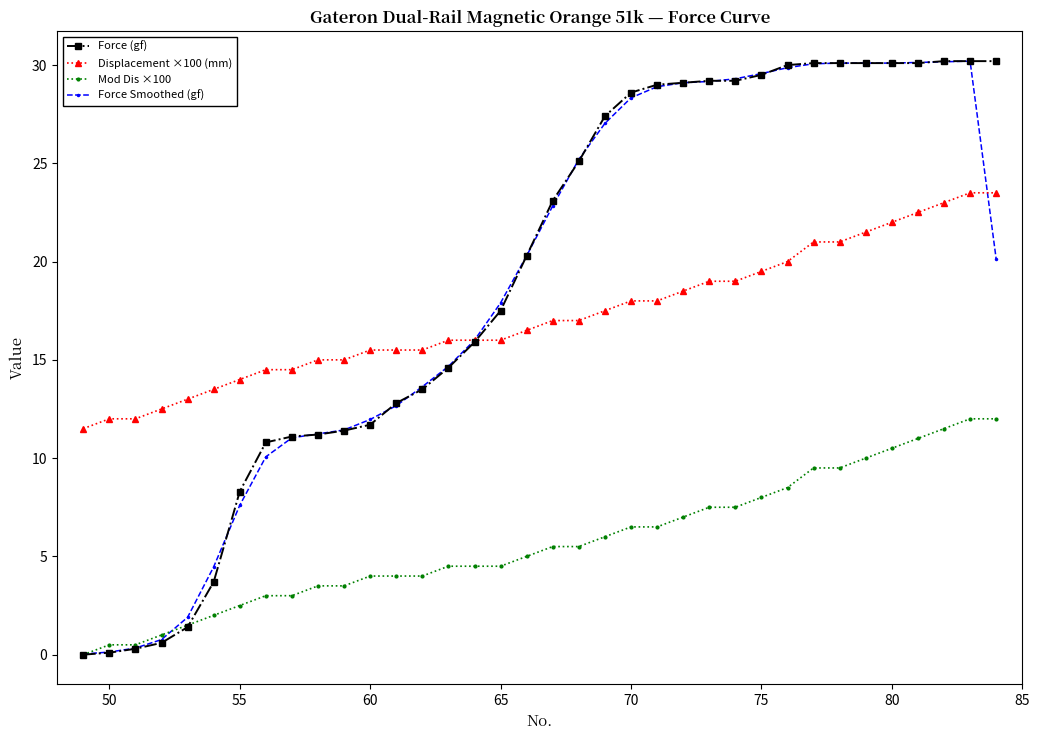

True or false: Force Smoothed (gf) has more than 0 points higher than both neighbors.

True